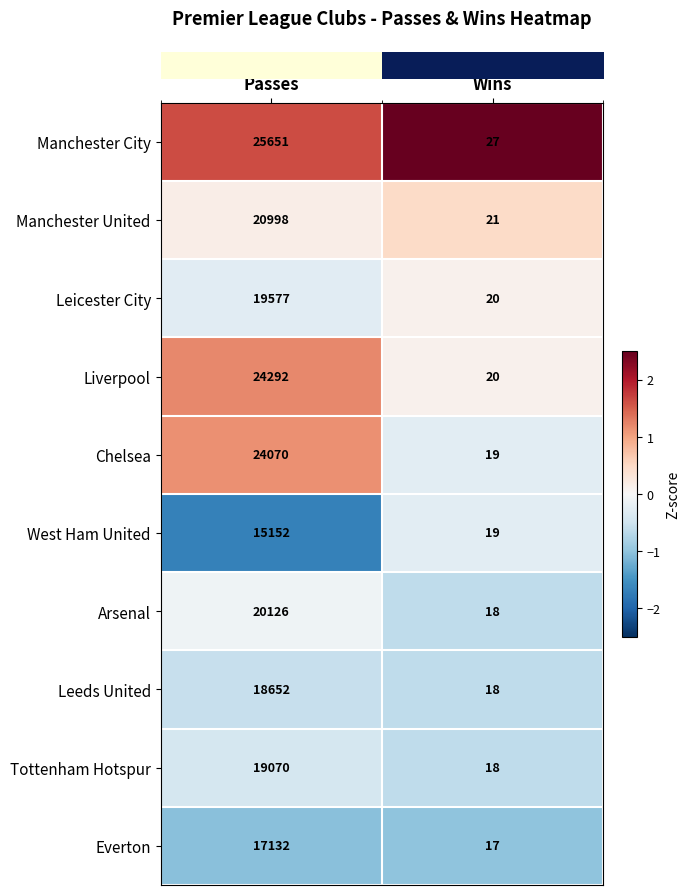

Which series has the largest total across all categories?

Manchester City